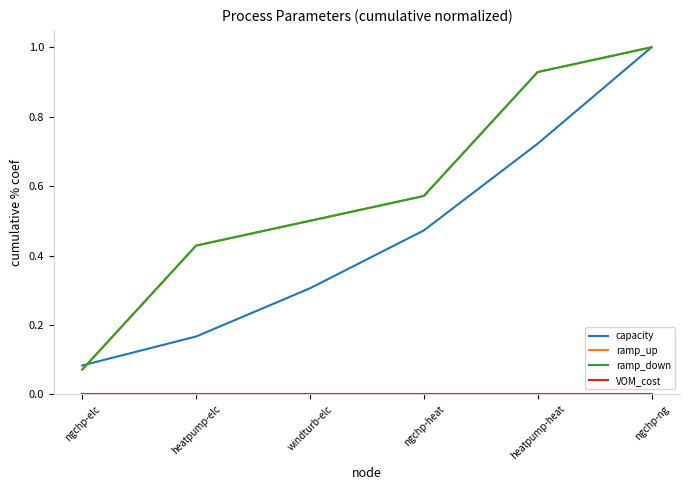

Which series has the largest total across all categories?

ramp_up